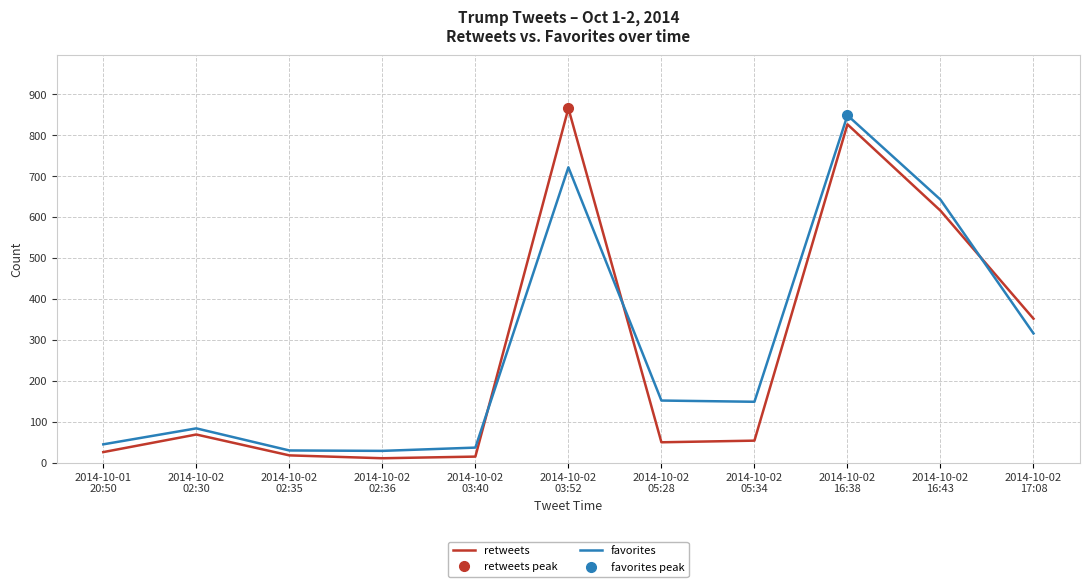

Rank the categories by retweets value from highest to lowest.

2014-10-02
03:52, 2014-10-02
16:38, 2014-10-02
16:43, 2014-10-02
17:08, 2014-10-02
02:30, 2014-10-02
05:34, 2014-10-02
05:28, 2014-10-01
20:50, 2014-10-02
02:35, 2014-10-02
03:40, 2014-10-02
02:36